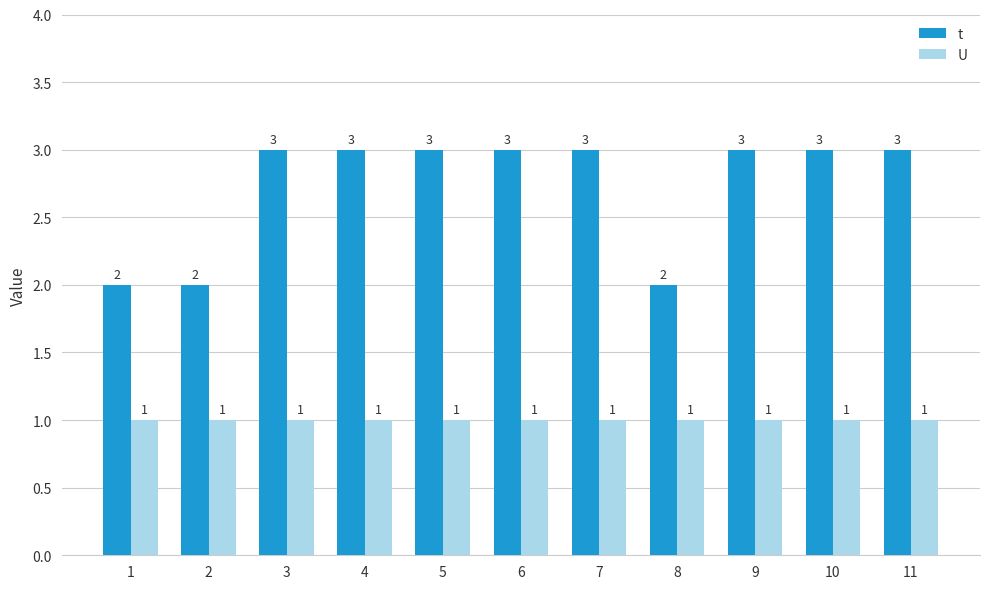

What is the maximum value shown in the chart?

3